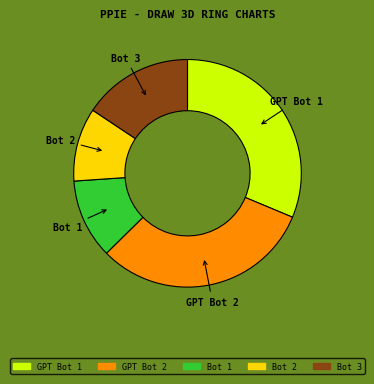

What is the smallest slice in the pie chart?

Bot 2